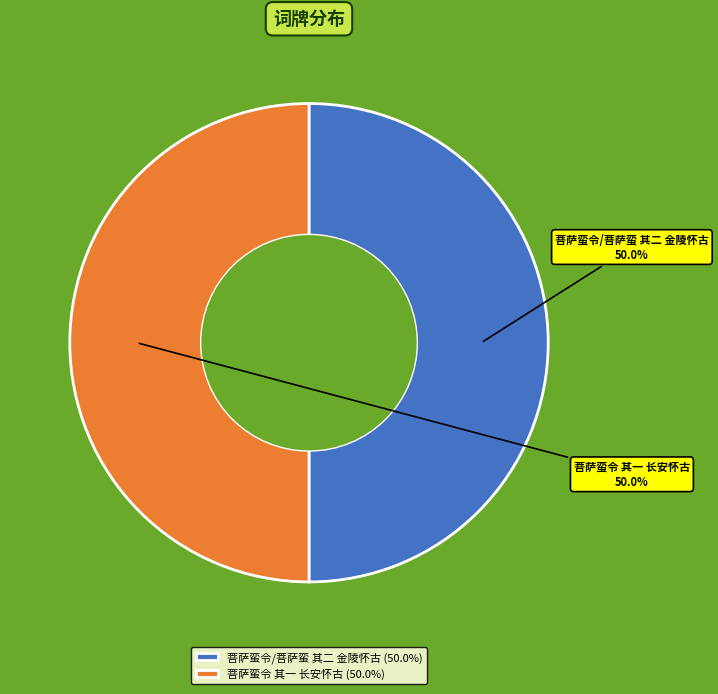

To the nearest percent, what portion does 菩萨蛮令/菩萨蛮 其二 金陵怀古 represent?

50%